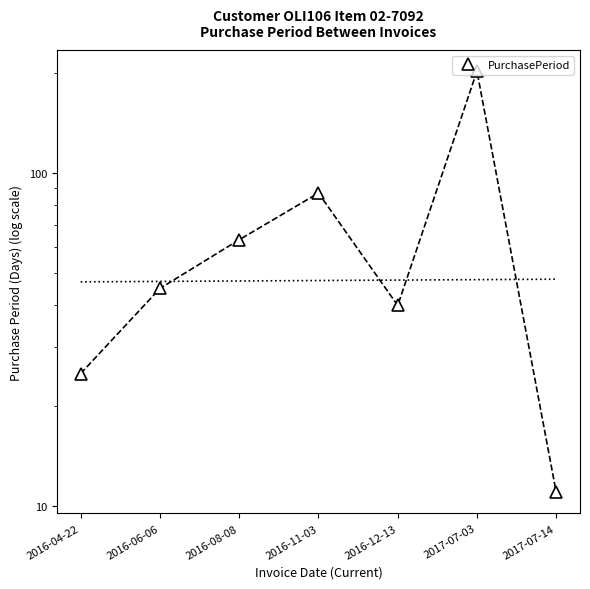

What position from the left is 2017-07-14?

7